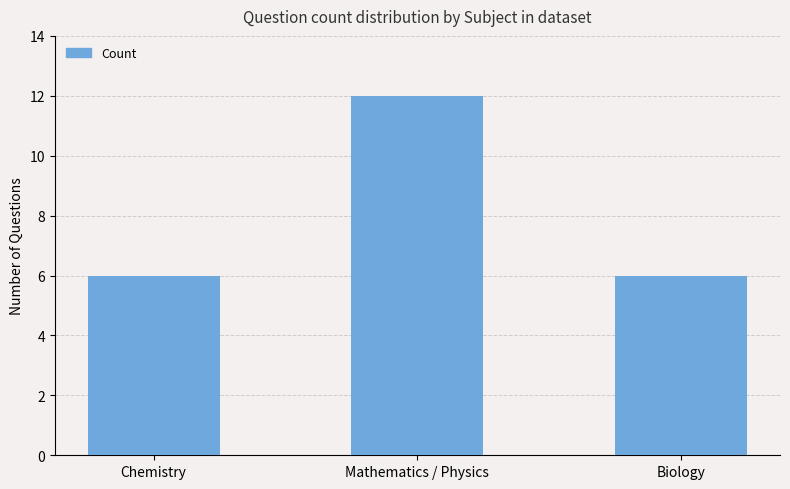

What is the average value?

8